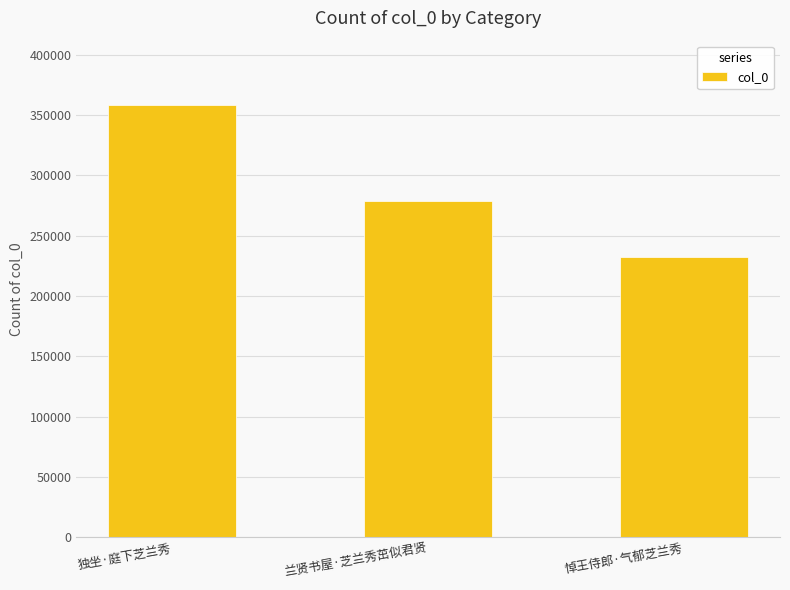

Approximately how many times larger is the value at 兰贤书屋·芝兰秀茁似君贤 compared to 悼王侍郎·气郁芝兰秀?

1.2